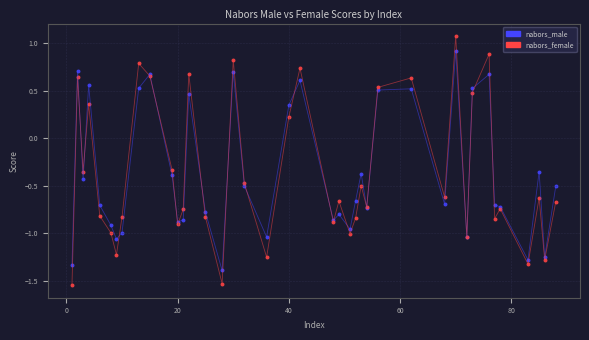

What is the X range (max minus min) for the scatter plot?

87.0